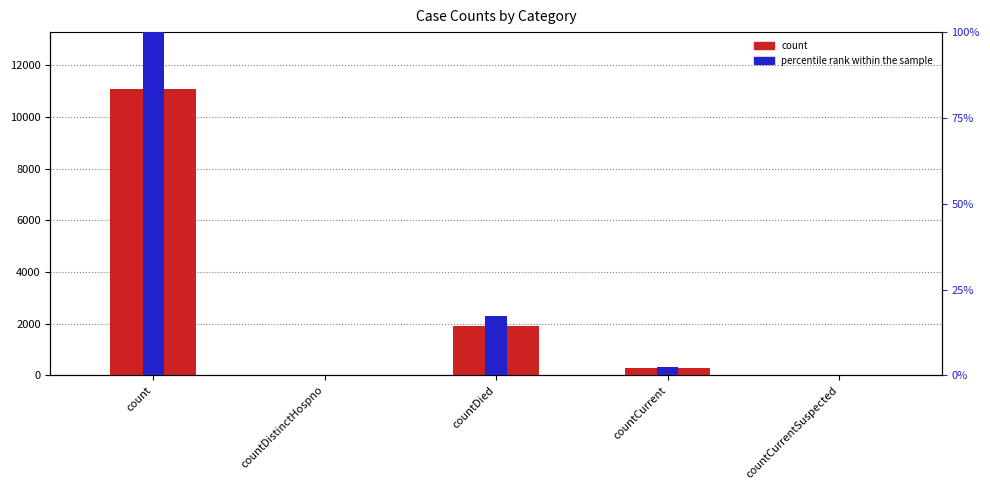

List the labels in order of value, largest first.

count, countDied, countCurrent, countDistinctHospno, countCurrentSuspected